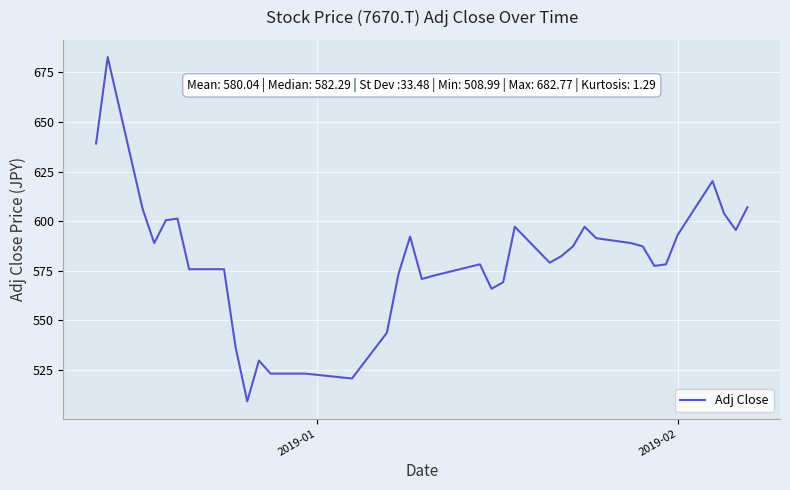

Is this an area chart (filled region under the line)?

No